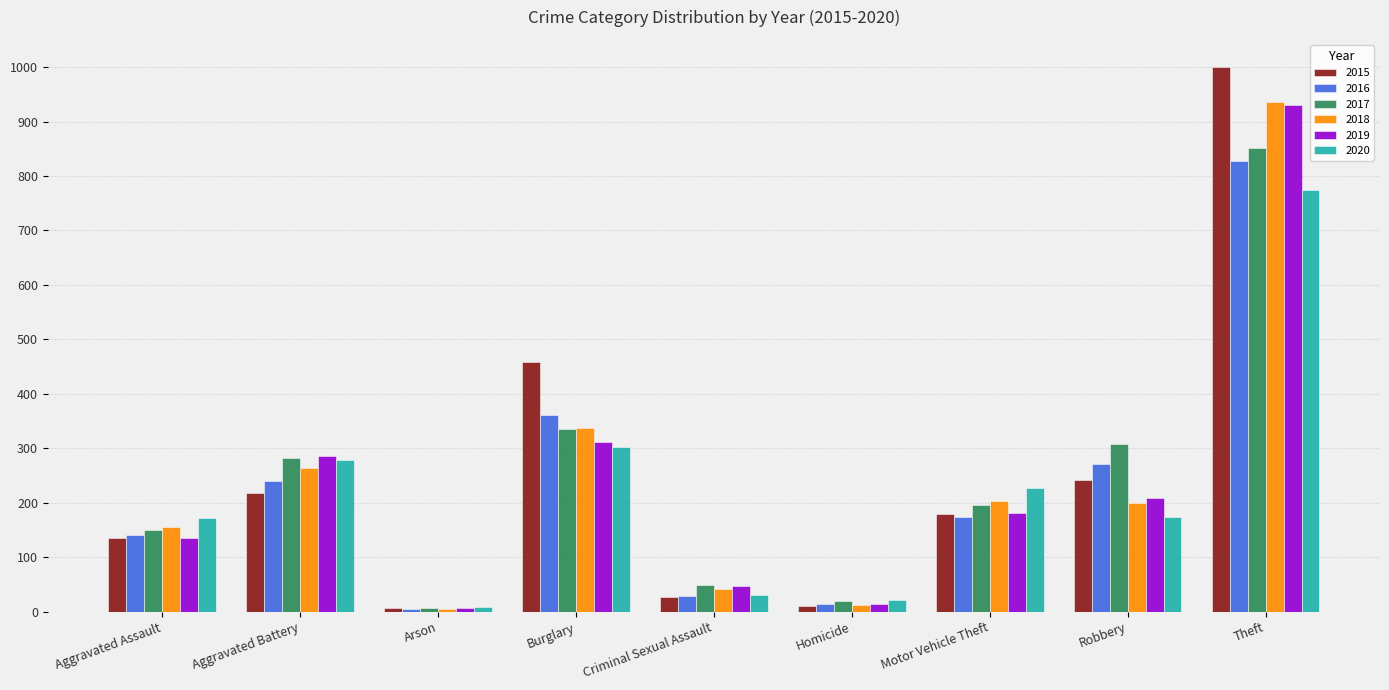

What position from the left is Robbery?

8